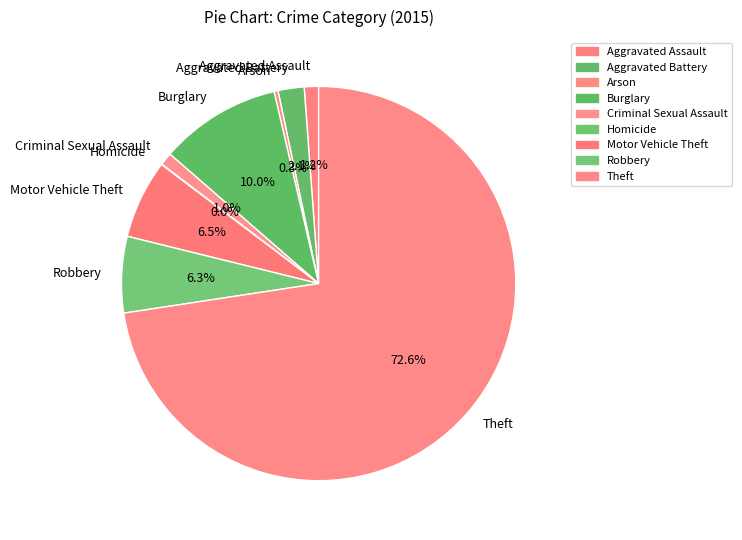

How much of the chart is everything except Criminal Sexual Assault?

99.0%